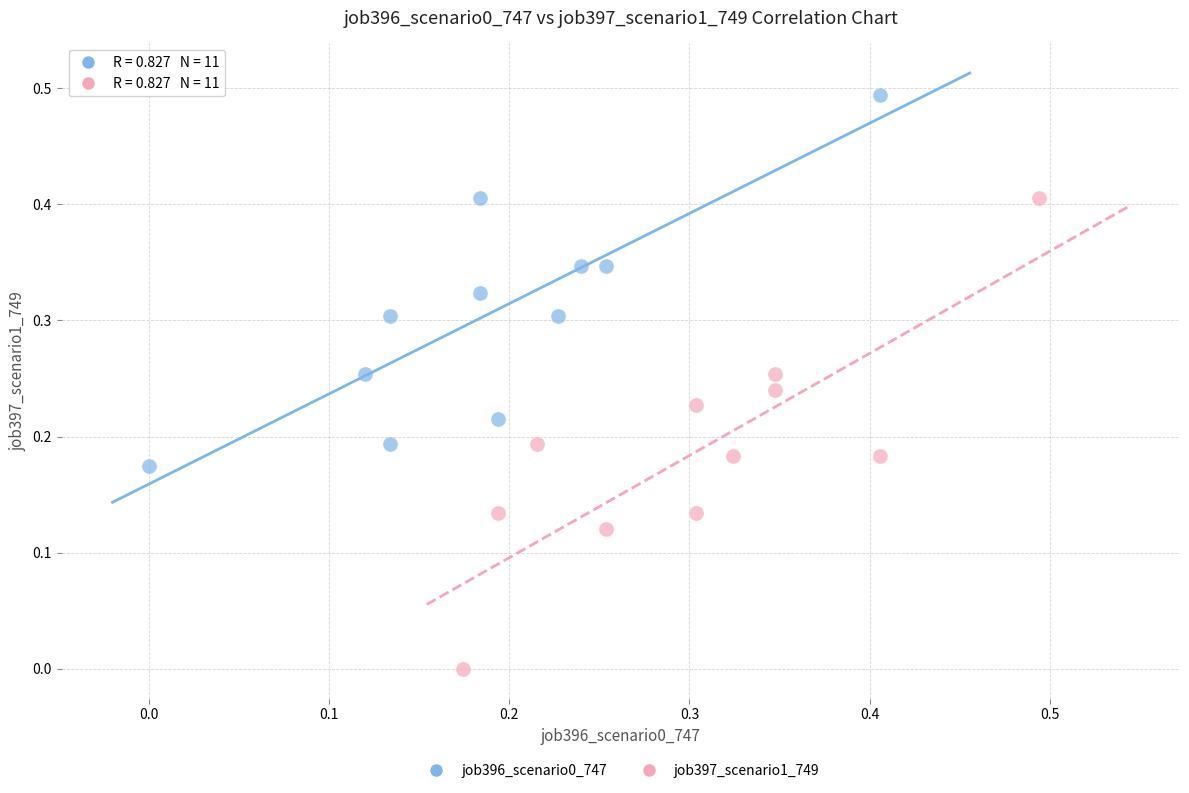

Which series contains the highest Y value?

job396_scenario0_747